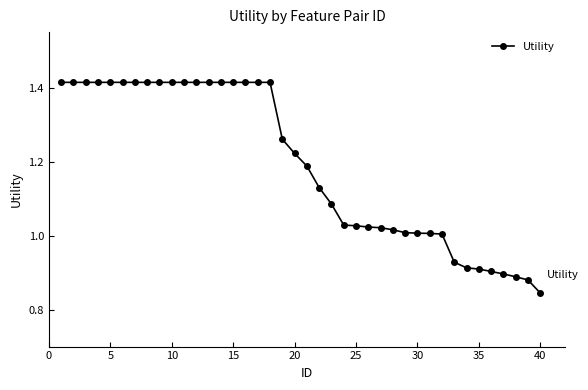

What is the sum of all values?

47.6